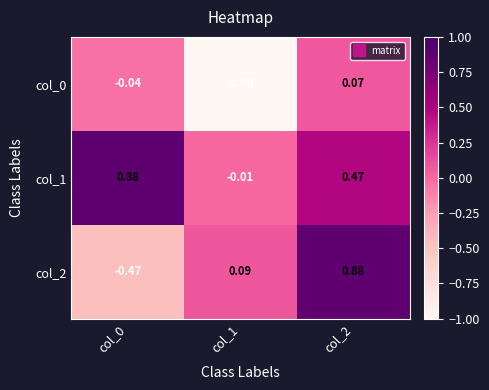

Between col_0 and col_1, which series saw the biggest shift?

col_0